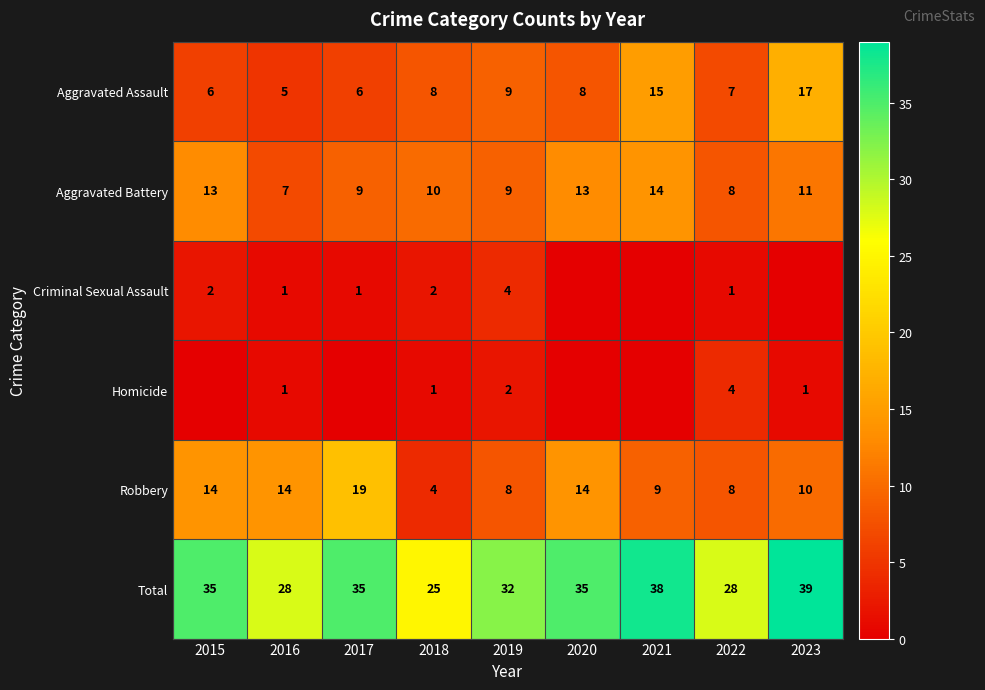

True or false: Criminal Sexual Assault has a value of 1 at 2022.

True